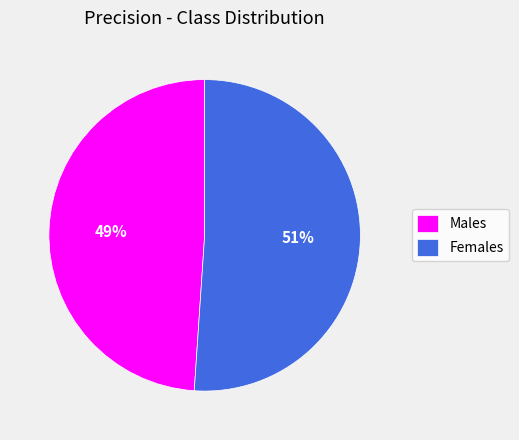

Does any single category account for the majority?

Yes